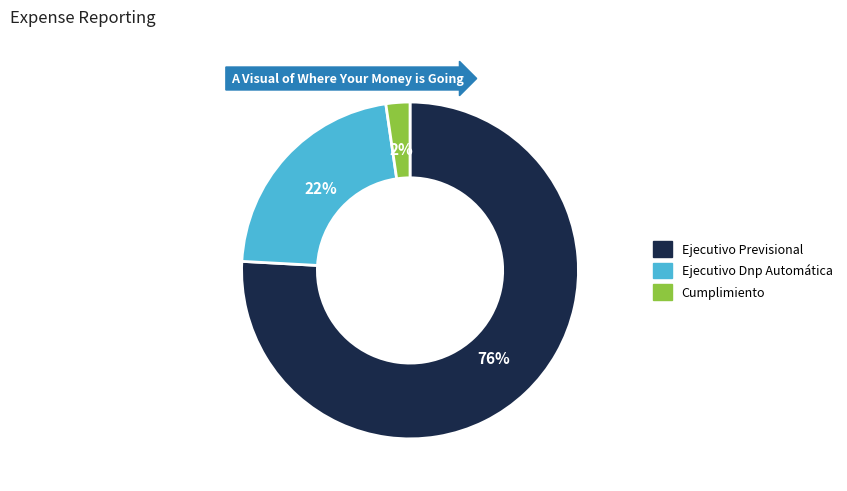

True or false: Cumplimiento accounts for 15% of the total.

False